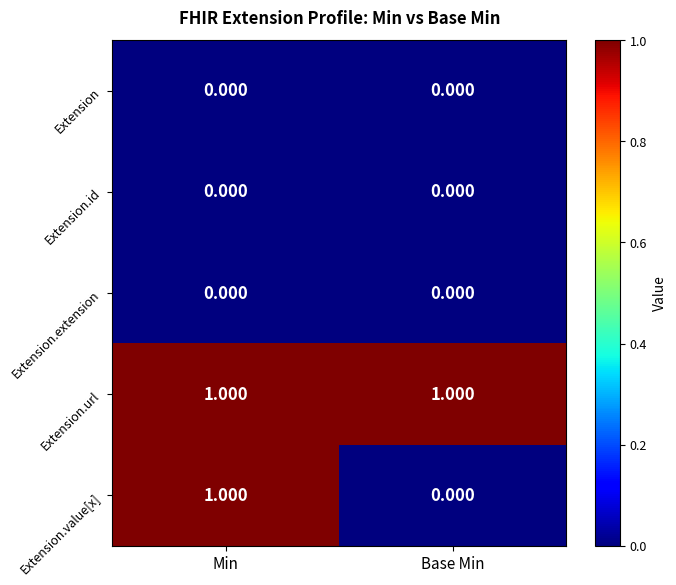

Which series changed the most between Min and Base Min?

Extension.value[x]